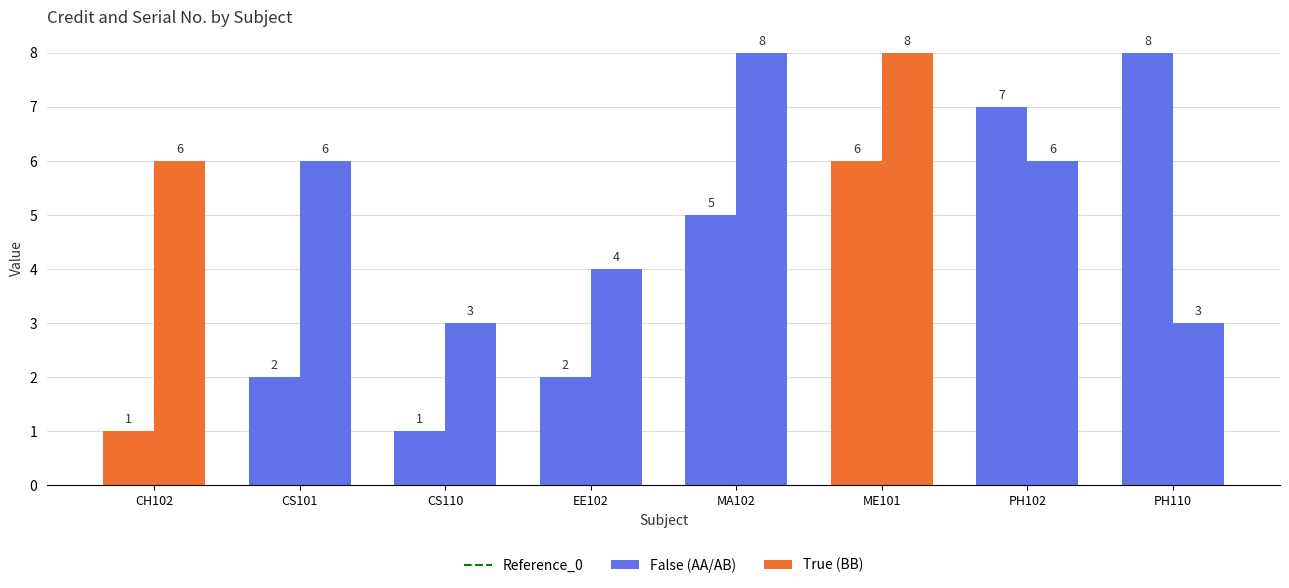

At how many categories does at least one series exceed 2?

8